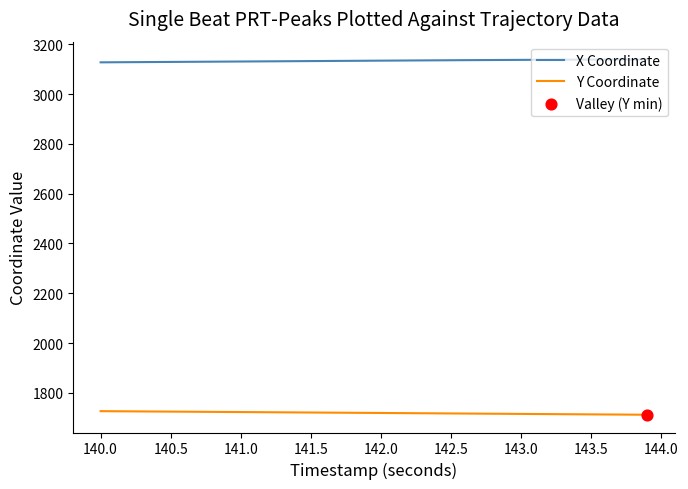

What is the greatest value displayed?

3138.9